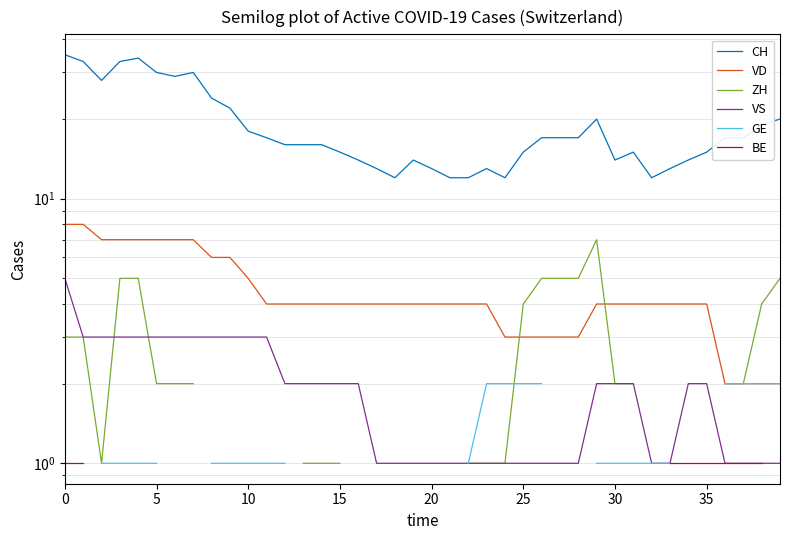

True or false: ZH has more than 2 interior local peaks.

False